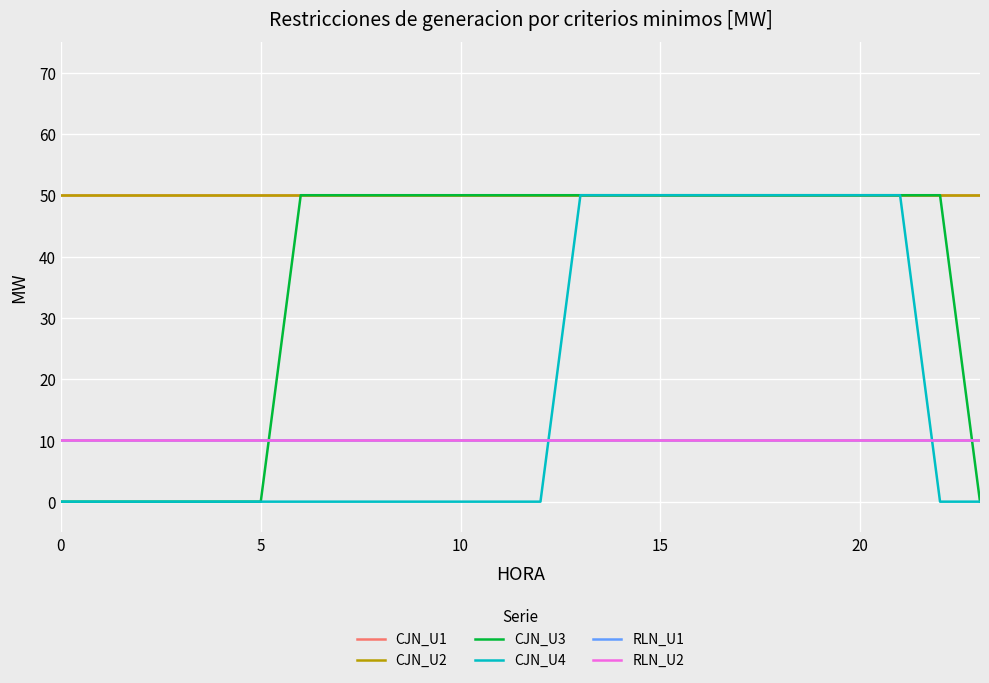

What is the average value of the CJN_U1 series?

50